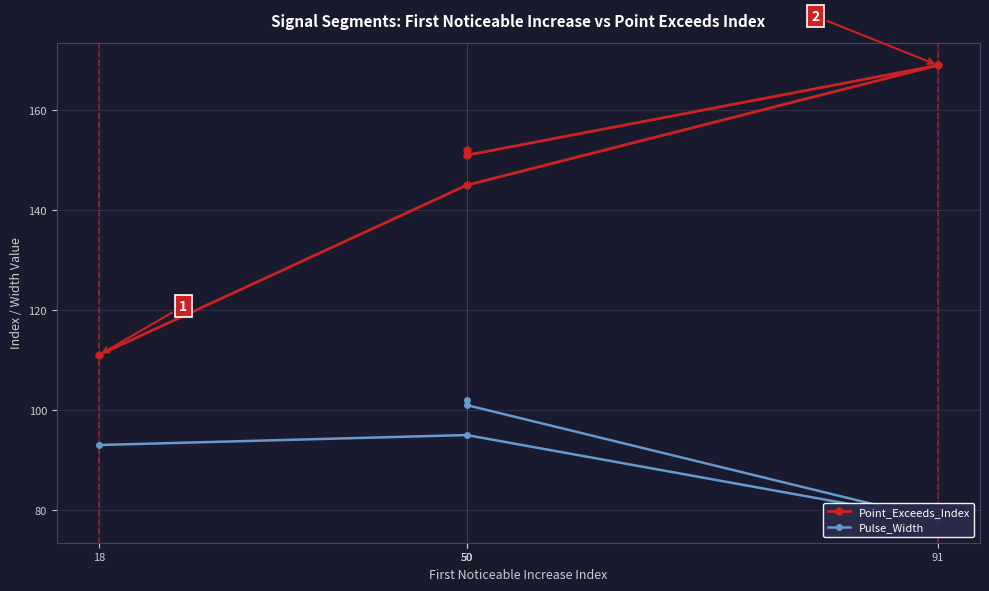

At which label is Pulse_Width closest to 90?

18